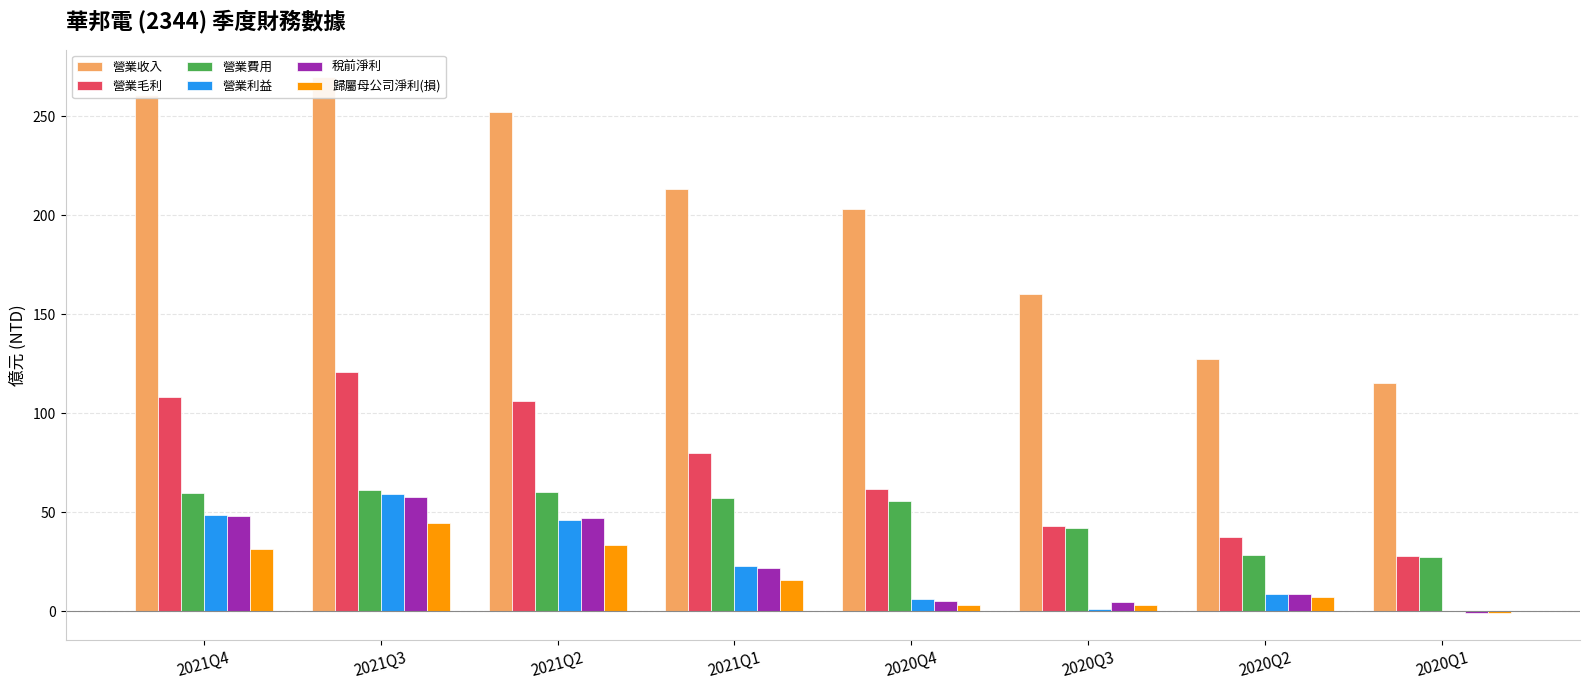

Rank the categories by 營業收入 value from lowest to highest.

2020Q1, 2020Q2, 2020Q3, 2020Q4, 2021Q1, 2021Q2, 2021Q4, 2021Q3